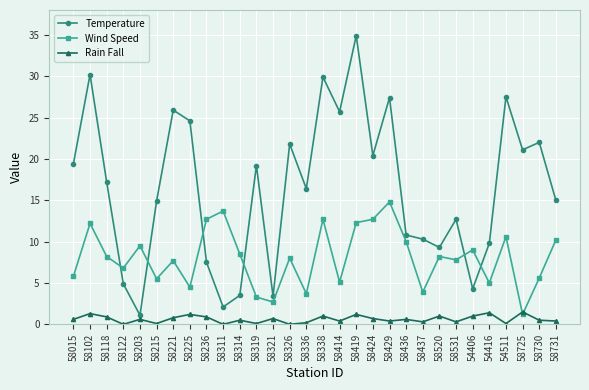

True or false: Rain Fall and Temperature cross at least once.

False